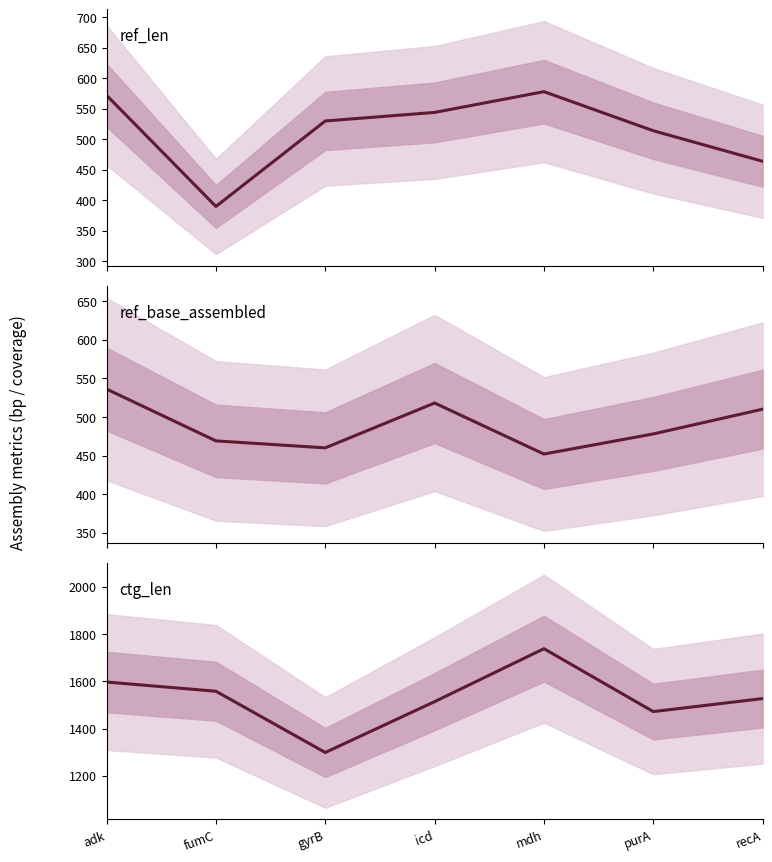

Count the number of data series in this chart.

3